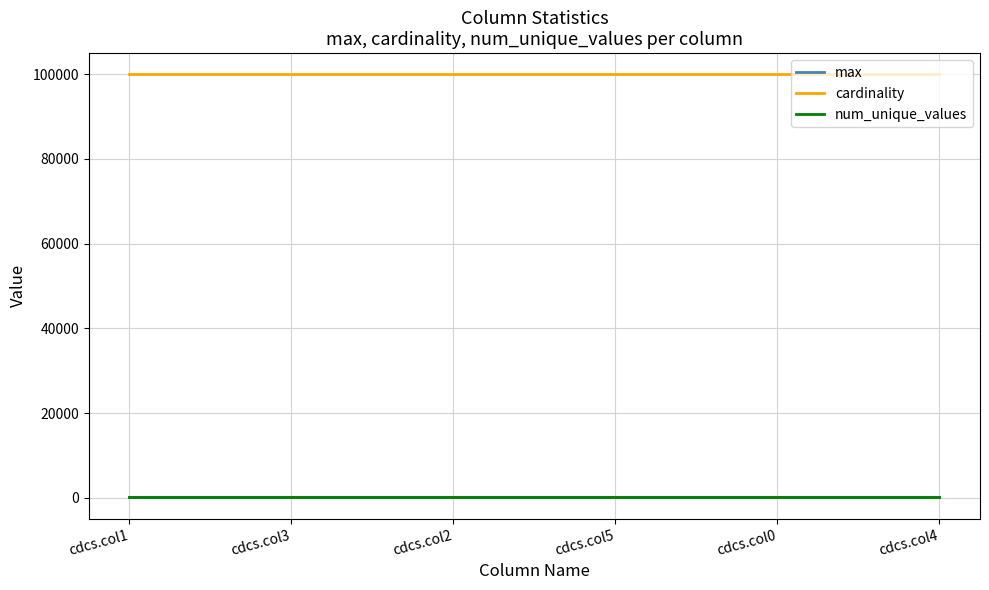

The value of cardinality at cdcs.col1 is 100000. True or false?

True